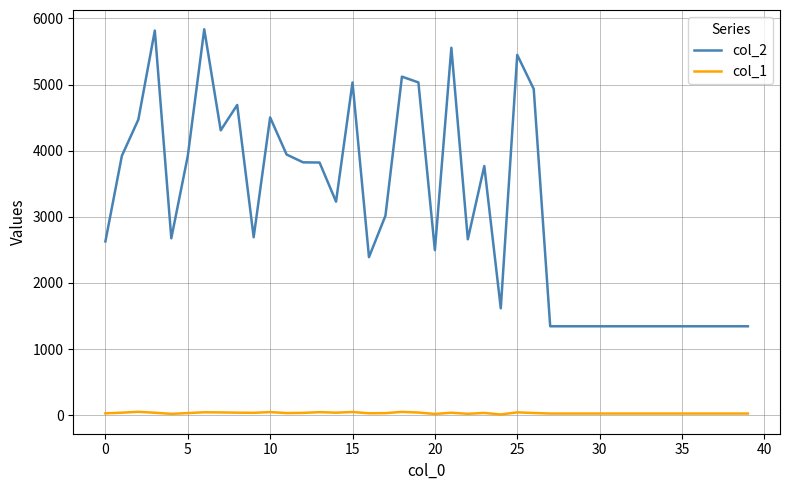

Rank the series by their average value, from lowest to highest.

col_1, col_2